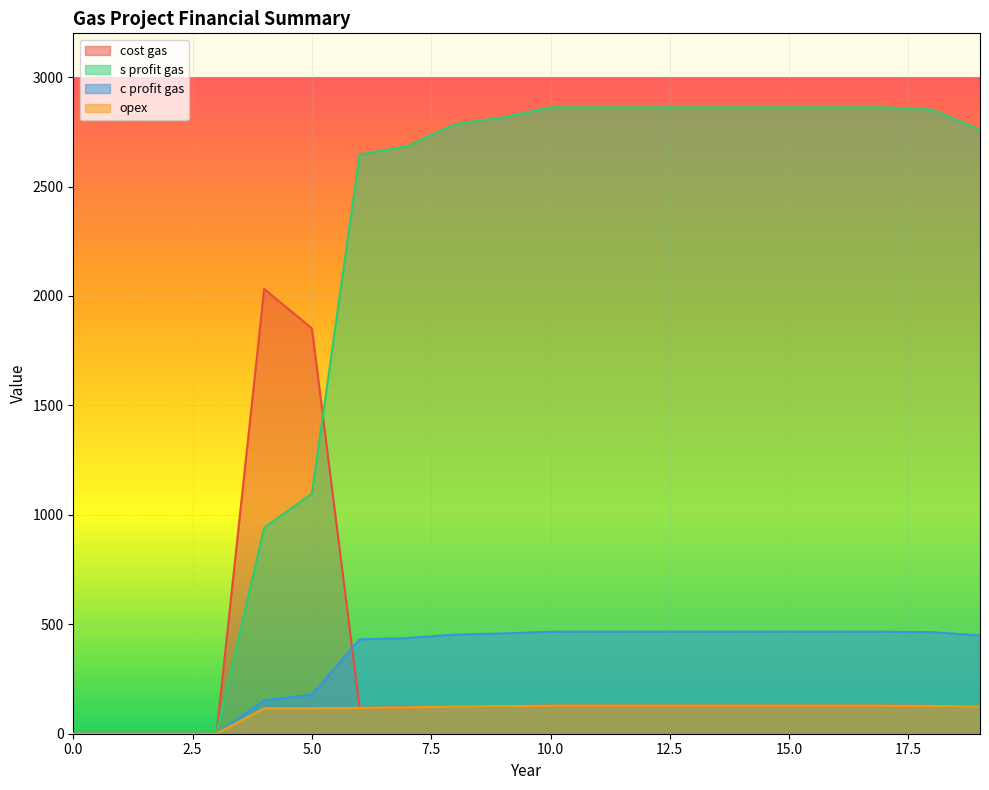

True or false: s profit gas has more than 2 interior local peaks.

False